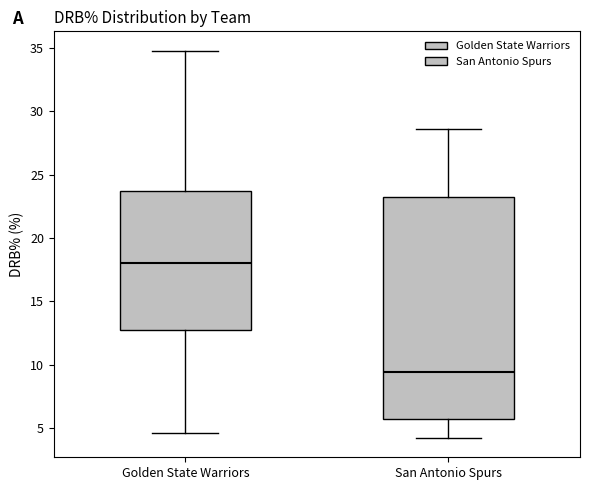

Where does the lower whisker of the box for San Antonio Spurs end on the y-axis? The values are not printed on the chart, so give them approximately, as read against the axis.

4.0